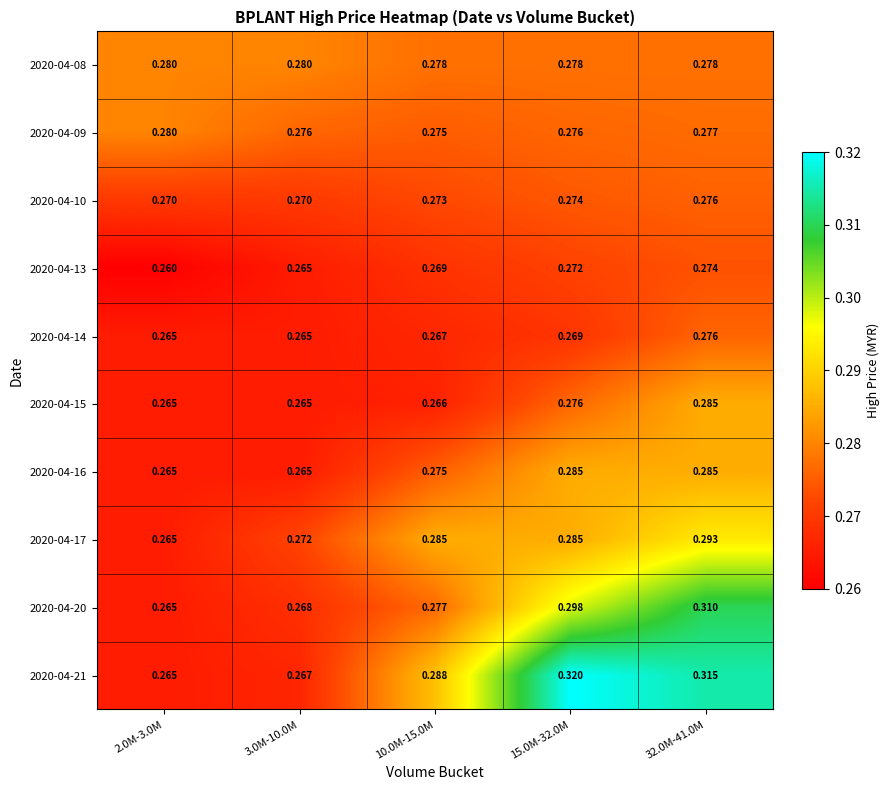

Which series changed the most between 2.0M-3.0M and 10.0M-15.0M?

2020-04-21